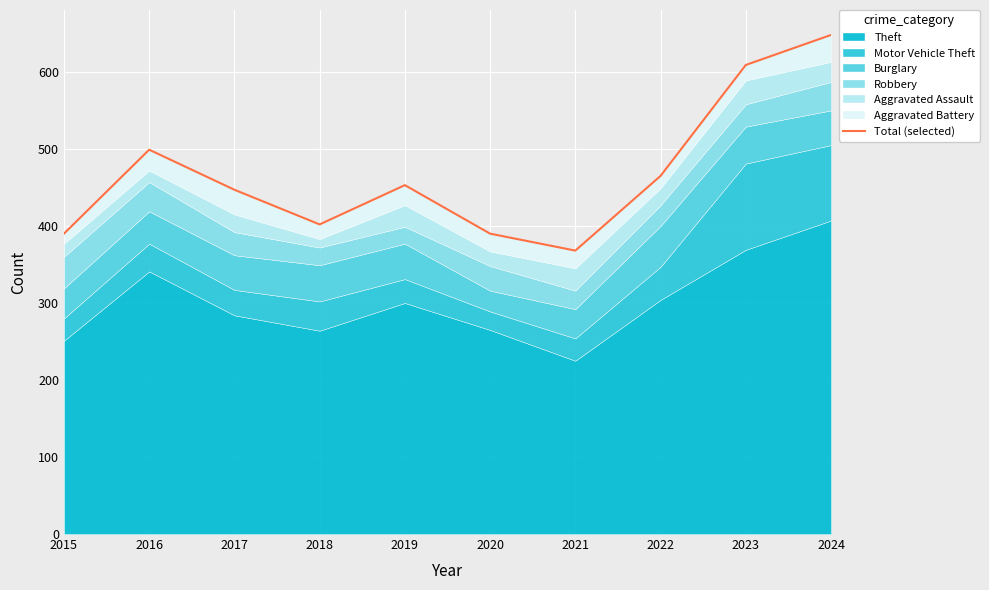

The chart shows a value of 626 at 2015. True or false?

False